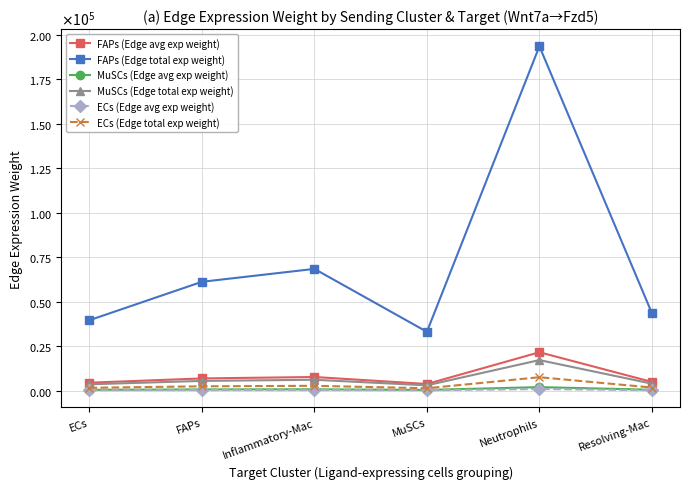

How many values in the FAPs (Edge avg exp weight) series exceed 6788?

3